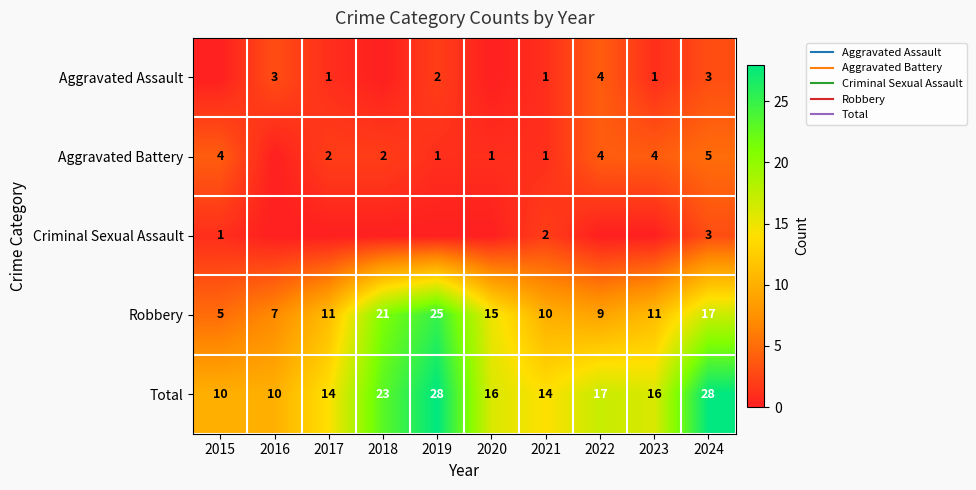

Rank the categories by Aggravated Battery value from highest to lowest.

2024, 2015, 2022, 2023, 2017, 2018, 2019, 2020, 2021, 2016